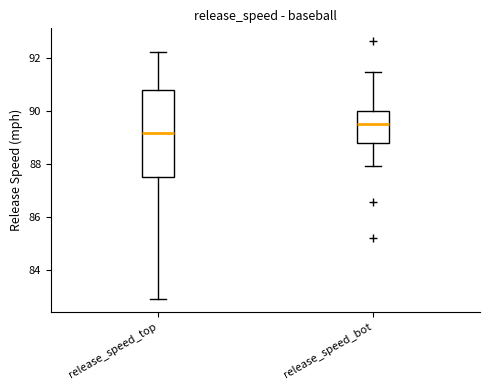

Reading left to right, transcribe this box plot: for each box, give where its median line is, the range the box spans, and where its two whiskers end, as read against the y-axis. The values are not printed on the chart, so give them approximately, as read against the axis.

release_speed_top: median 89.2, box 87.6 to 90.8, whiskers 82.8 to 92.2
release_speed_bot: median 89.6, box 88.8 to 90.0, whiskers 88.0 to 91.4